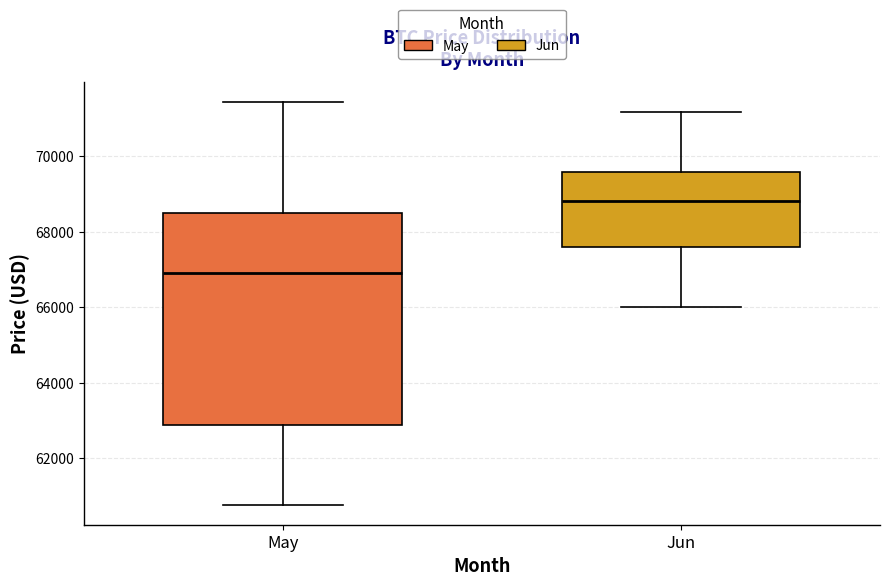

Reading left to right, transcribe this box plot: for each box, give where its median line is, the range the box spans, and where its two whiskers end, as read against the y-axis. The values are not printed on the chart, so give them approximately, as read against the axis.

May: median 67000, box 62800 to 68600, whiskers 60800 to 71400
Jun: median 68800, box 67600 to 69600, whiskers 66000 to 71200